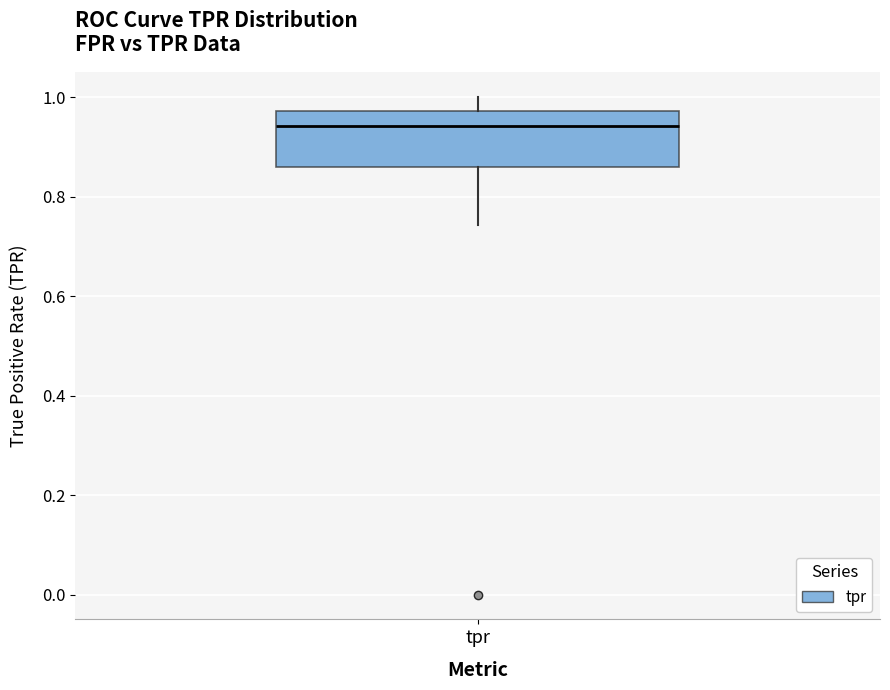

Transcribe this box plot: give where the median line is, the range the box spans, and where the two whiskers end, as read against the y-axis. The values are not printed on the chart, so give them approximately, as read against the axis.

median 0.94, box 0.86 to 0.98, whiskers 0.74 to 1.00